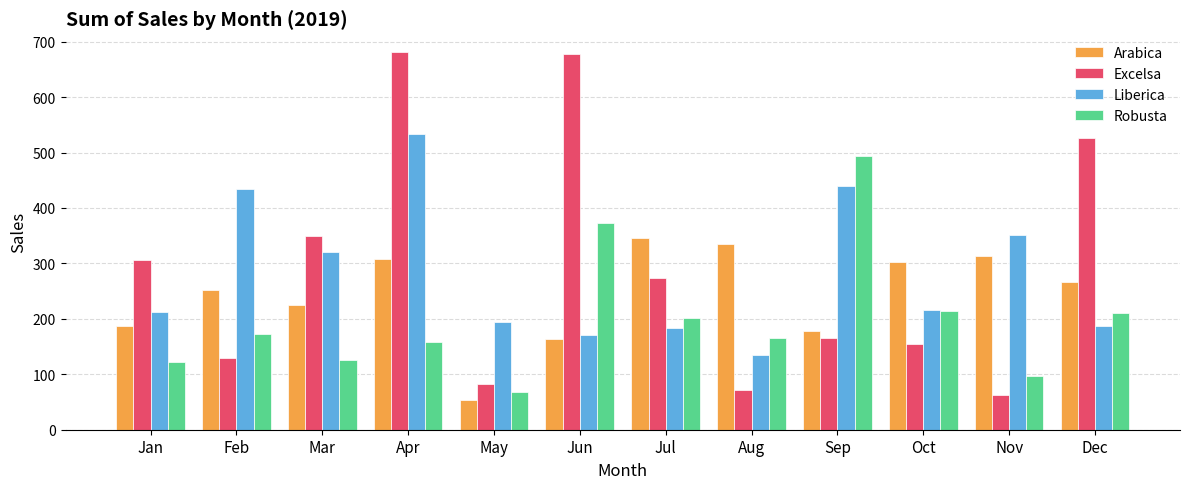

How many data points in Robusta are less than 171?

6